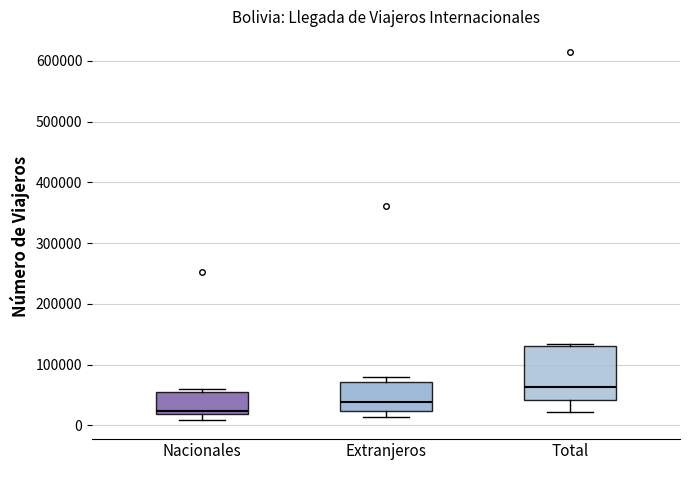

Reading left to right, read every box against the y-axis: the position of its median line, the range the box covers, and the ends of its whiskers. The values are not printed on the chart, so give them approximately, as read against the axis.

Nacionales: median 20000 (just above the box's lower edge), box 20000 to 60000, whiskers 10000 to 60000 (just above the box's upper edge)
Extranjeros: median 40000, box 20000 to 70000, whiskers 10000 to 80000
Total: median 60000, box 40000 to 130000, whiskers 20000 to 130000 (just above the box's upper edge)